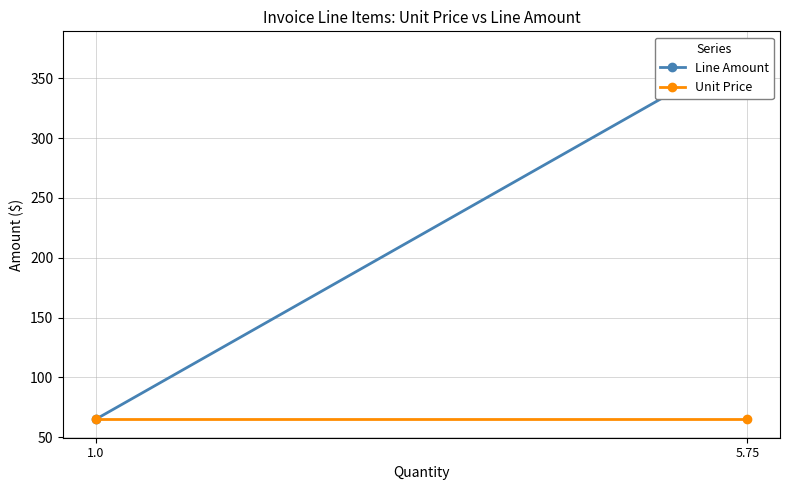

List the series in order of their peak value, highest first.

Line Amount, Unit Price